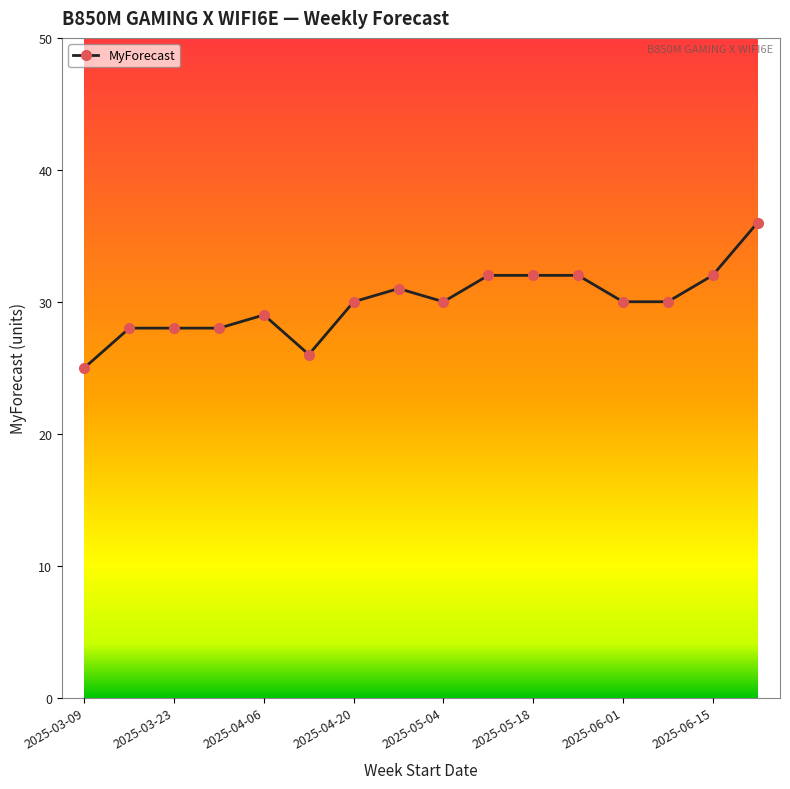

What is the value of the 2nd point from the left?

28